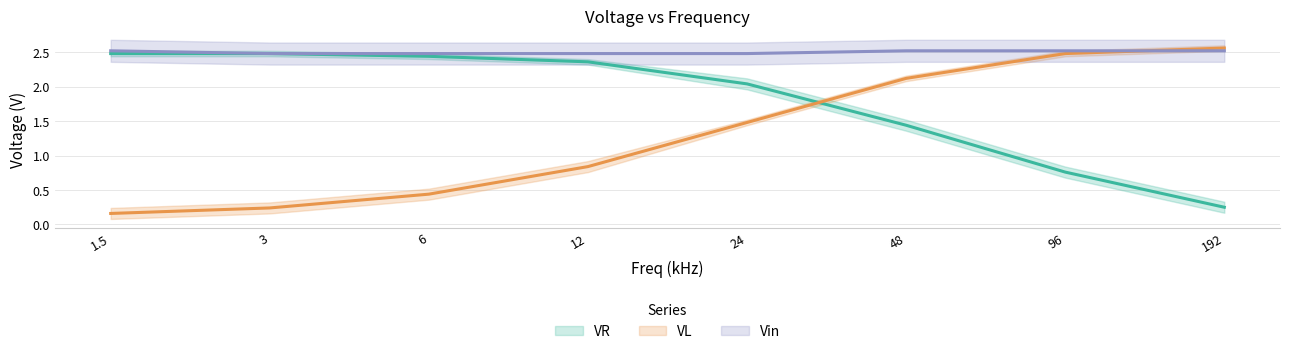

Rank the series by their average value, from lowest to highest.

VL, VR, Vin